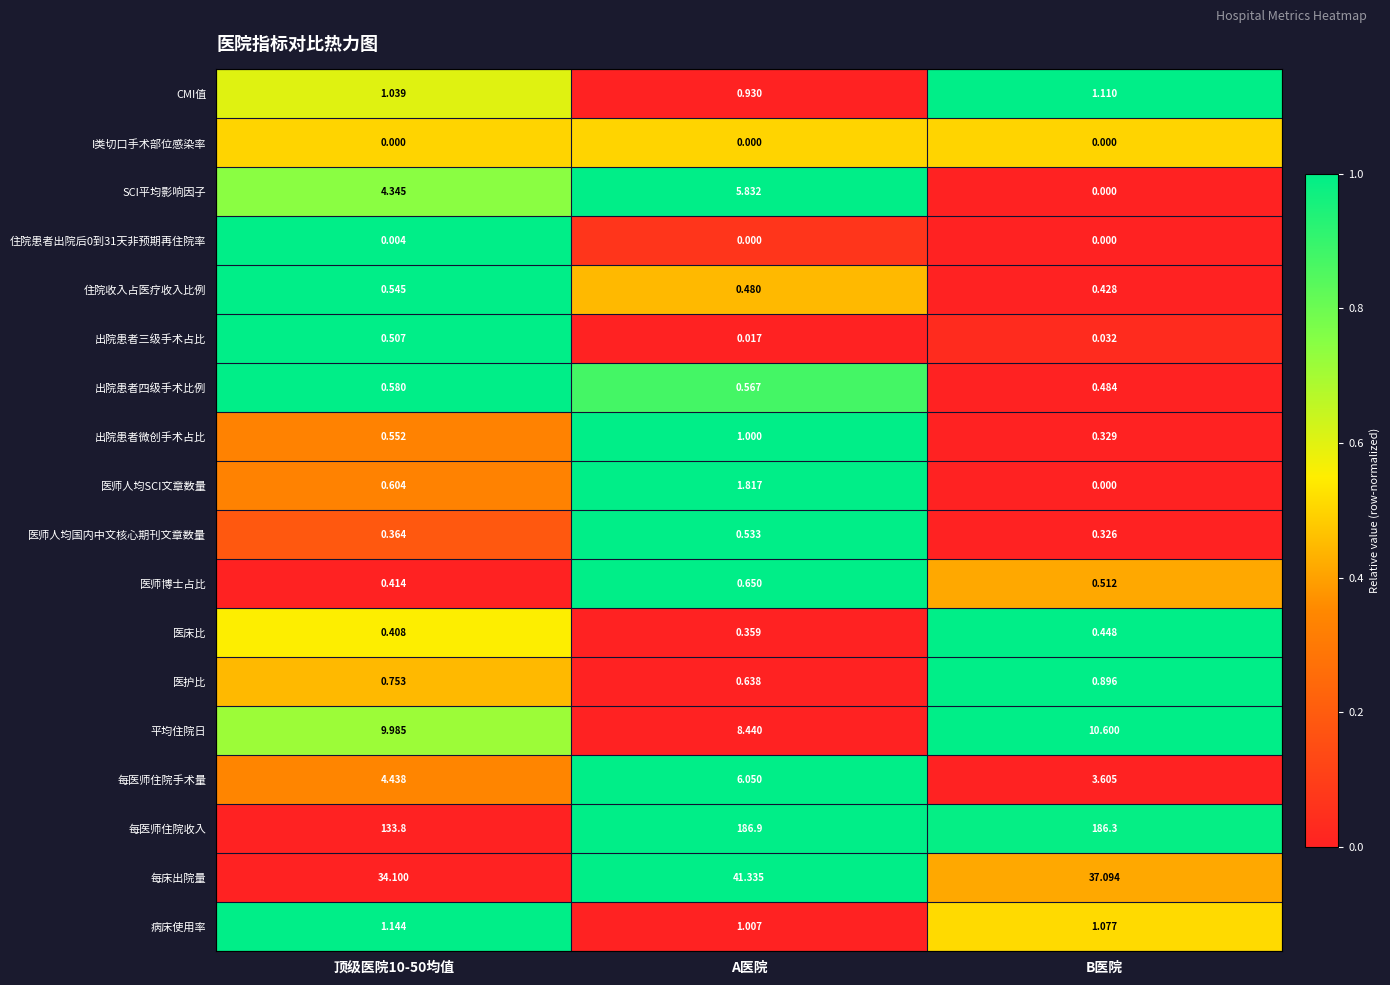

Which label corresponds to the largest value in the chart?

A医院